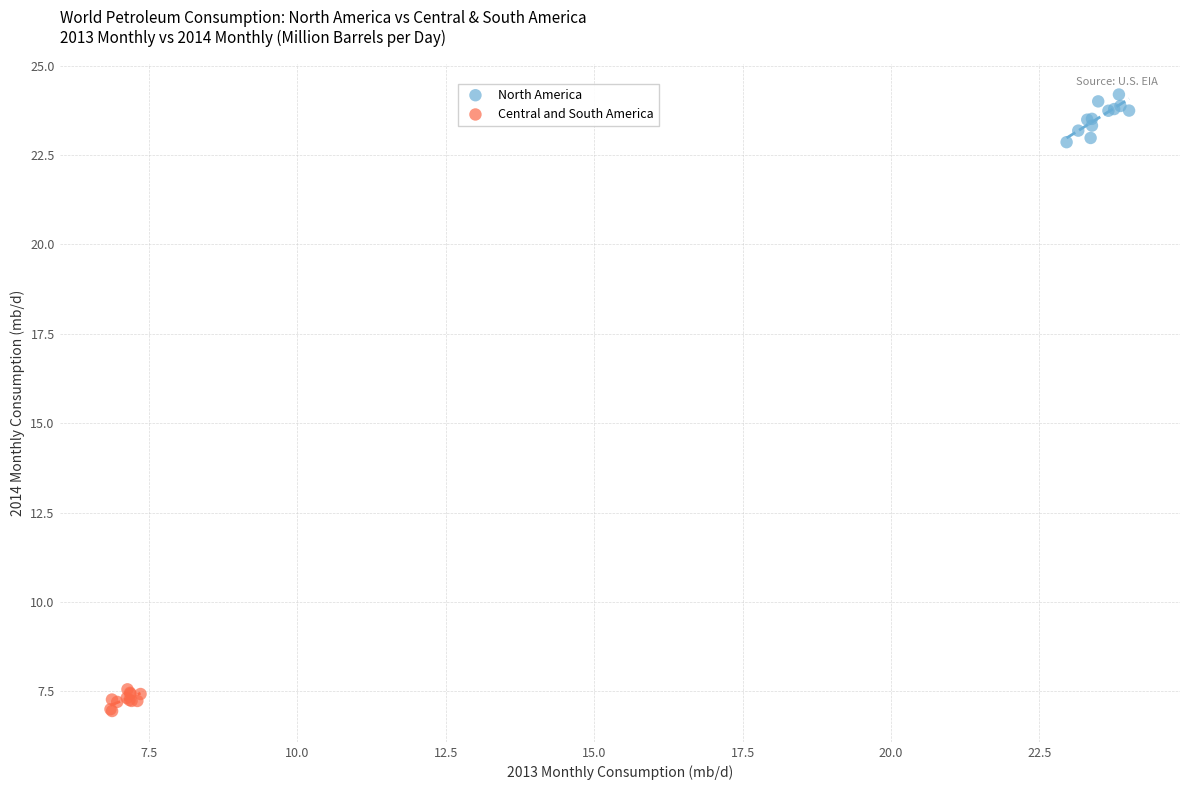

Which series contains the highest Y value?

North America